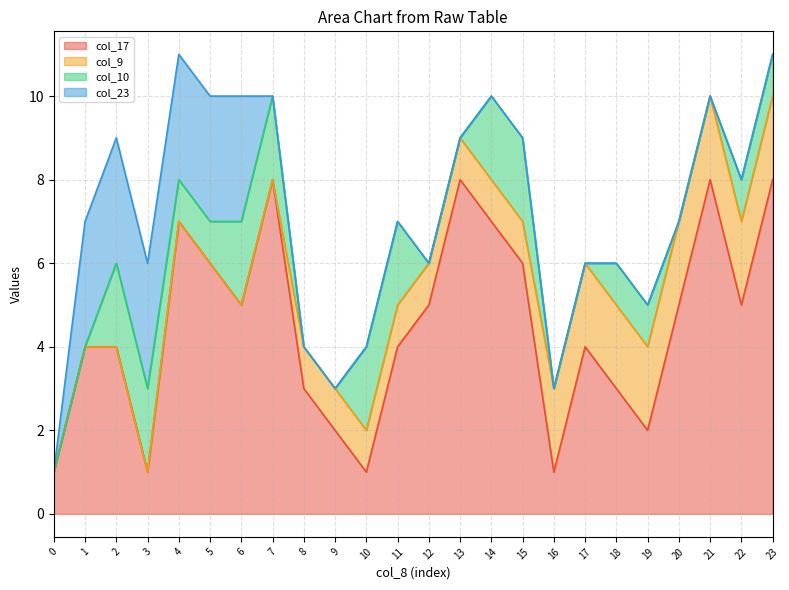

At which label is col_10 closest to 1?

4